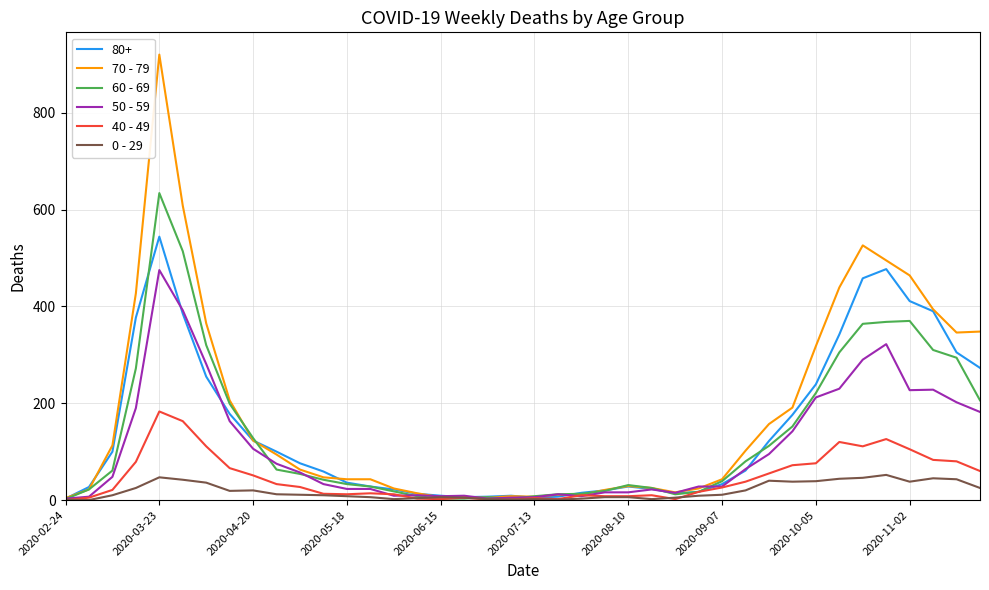

How many lines are shown in the chart?

6